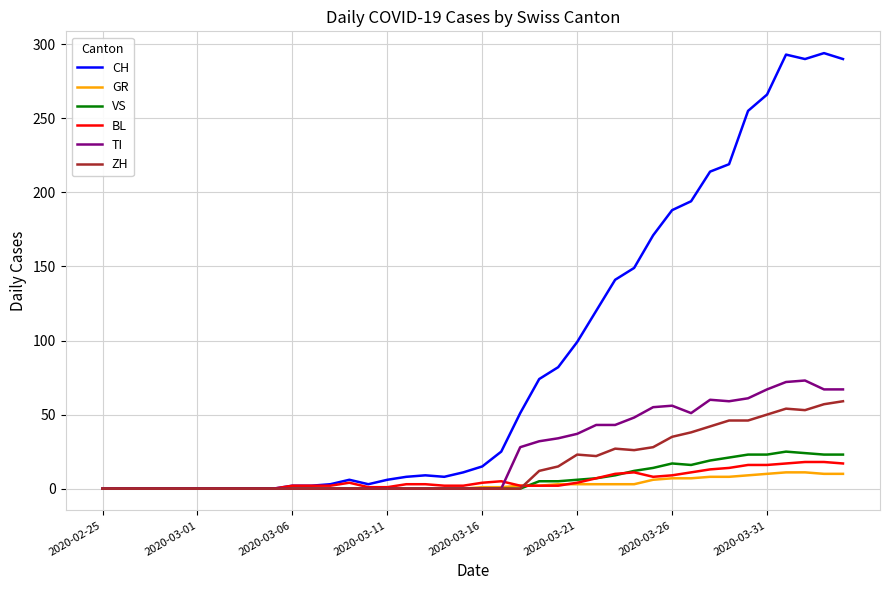

Which series has the largest range (max minus min)?

CH